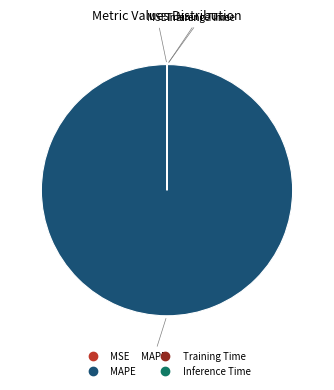

Is there a majority slice in this chart?

Yes